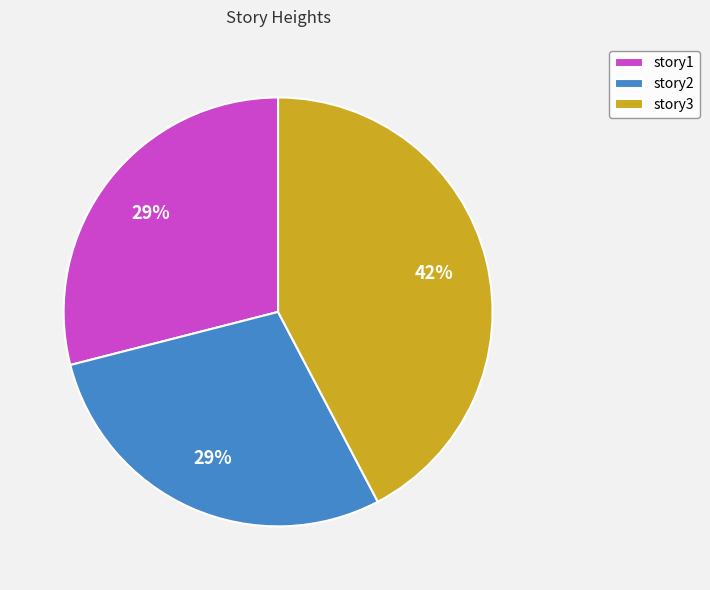

How many segments does this pie chart have?

3